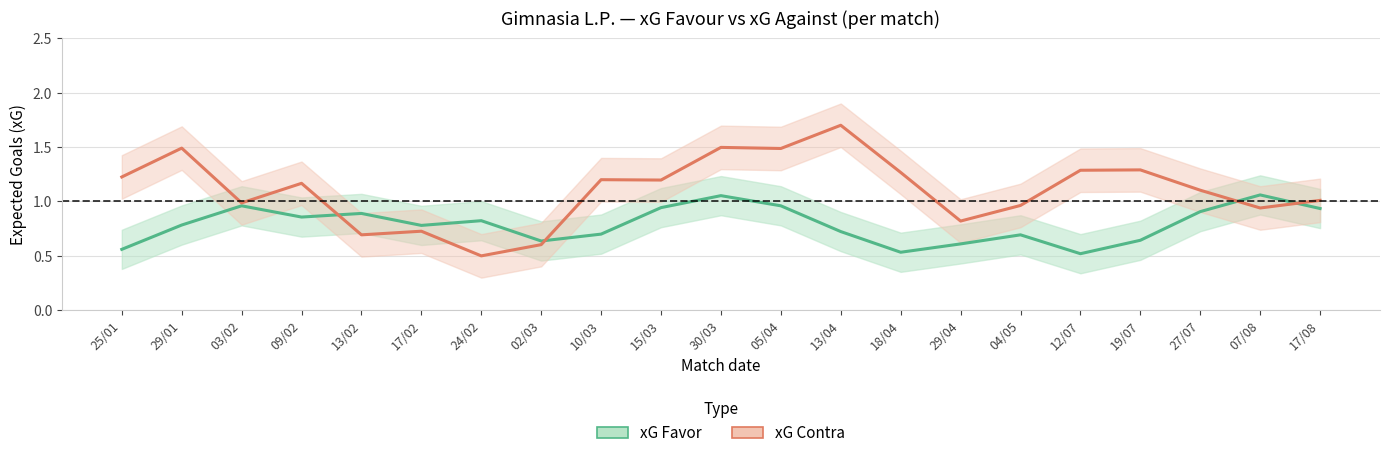

What position from the left is 17/08?

21